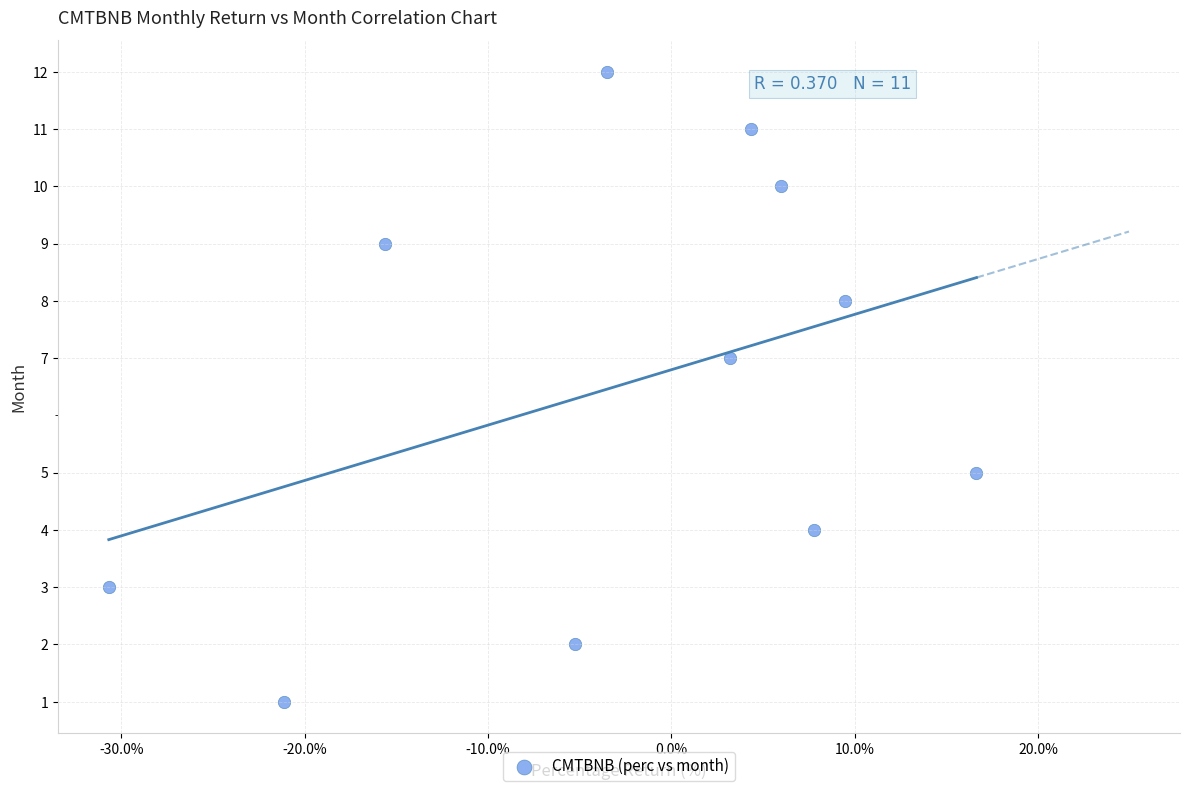

What is the average Y value?

7